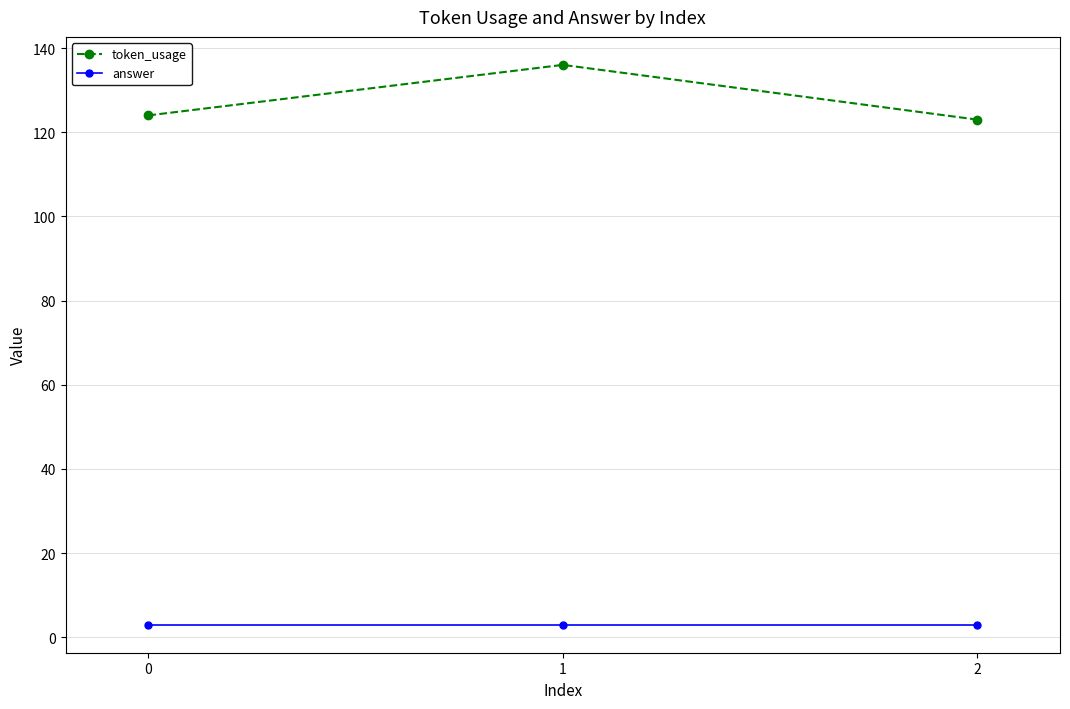

The value of token_usage at 0 is 57. True or false?

False